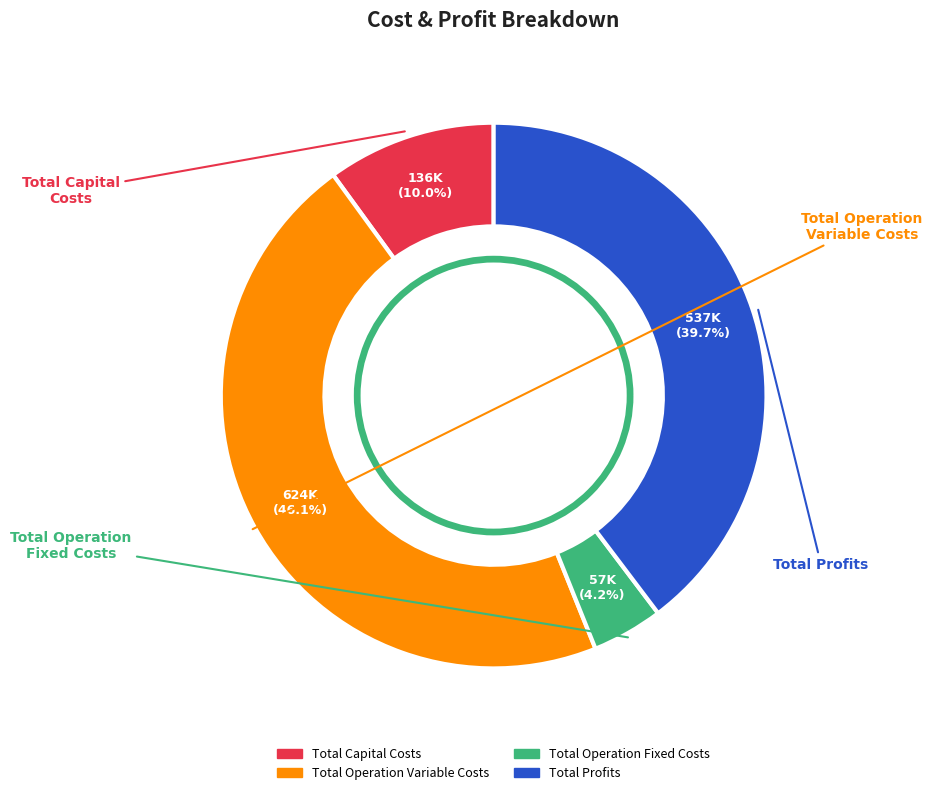

Is the sum of Total Profits and Total Capital Costs greater than half?

No